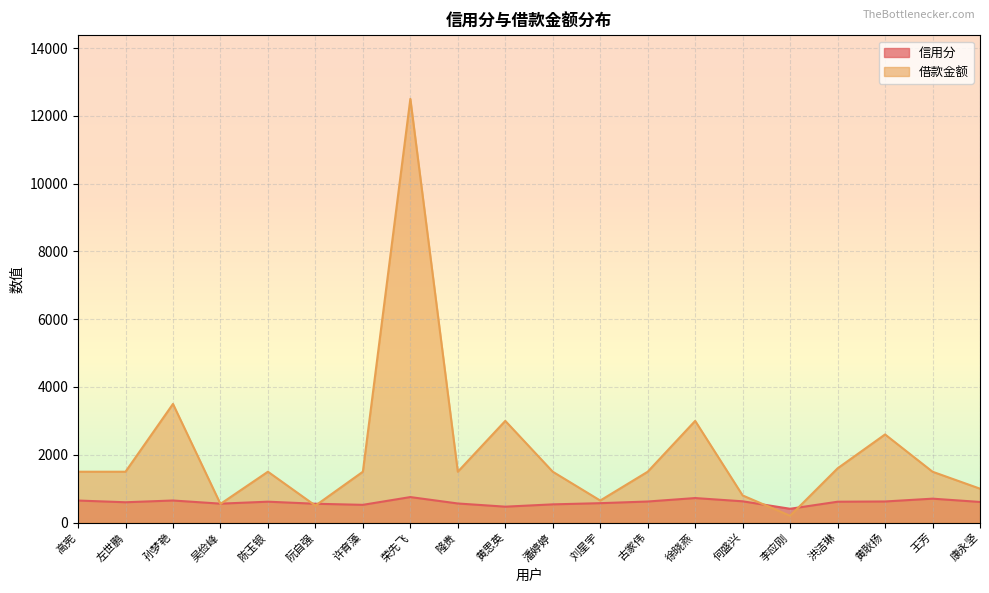

What is the difference between the 信用分 values at 隆贵 and 陈玉银?

53